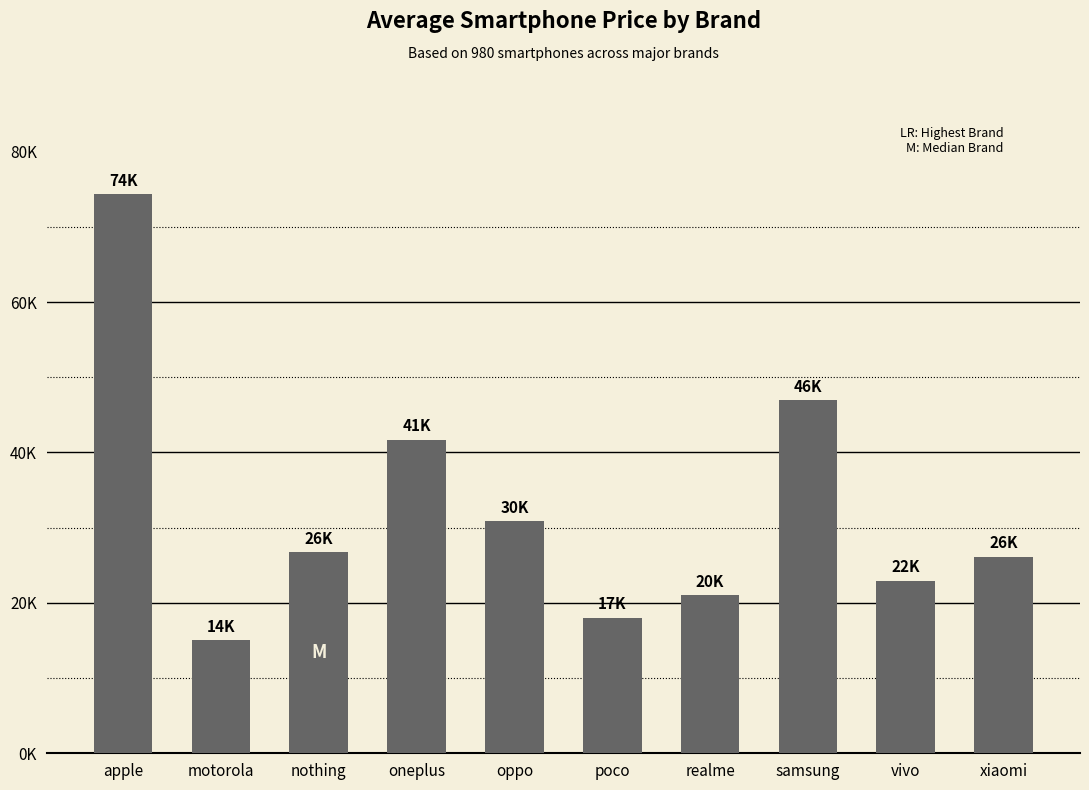

Between samsung and oneplus, which is larger?

samsung